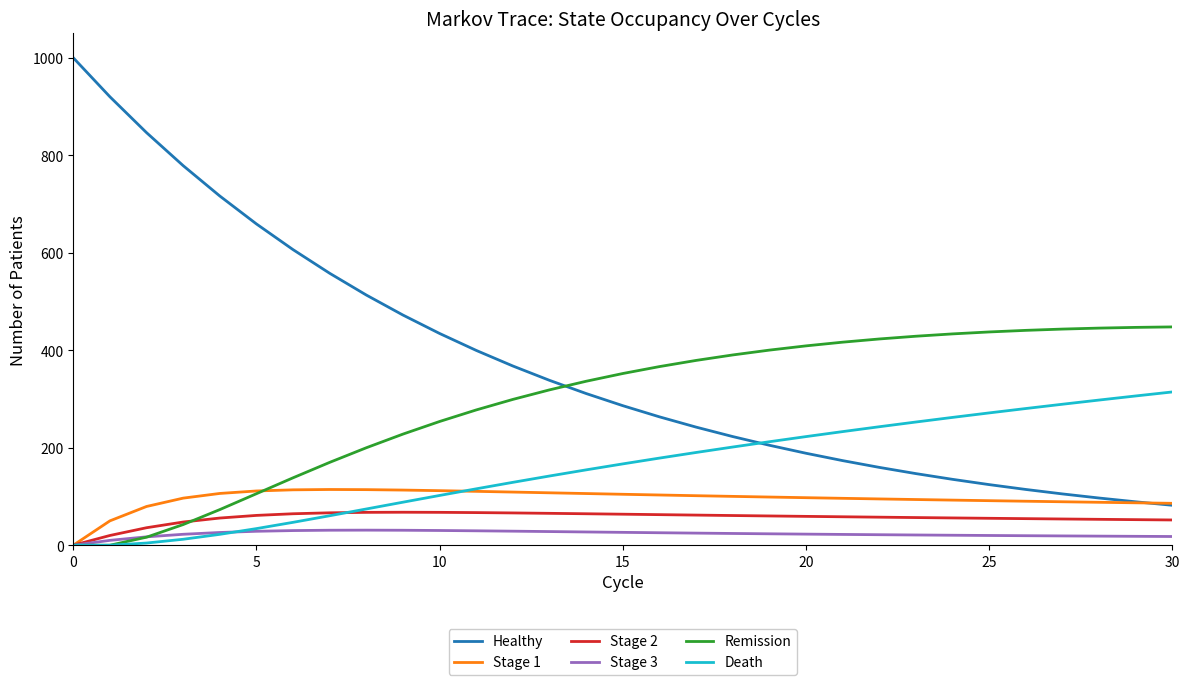

True or false: Stage 2 and Healthy intersect in this chart.

False